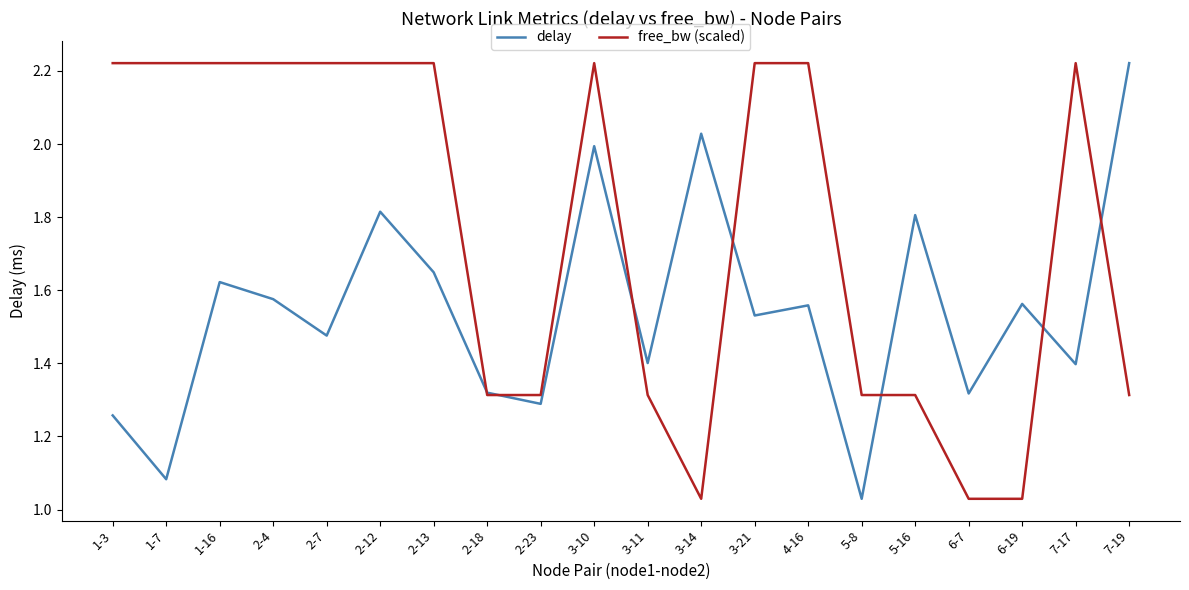

True or false: delay and free_bw (scaled) cross at least once.

True